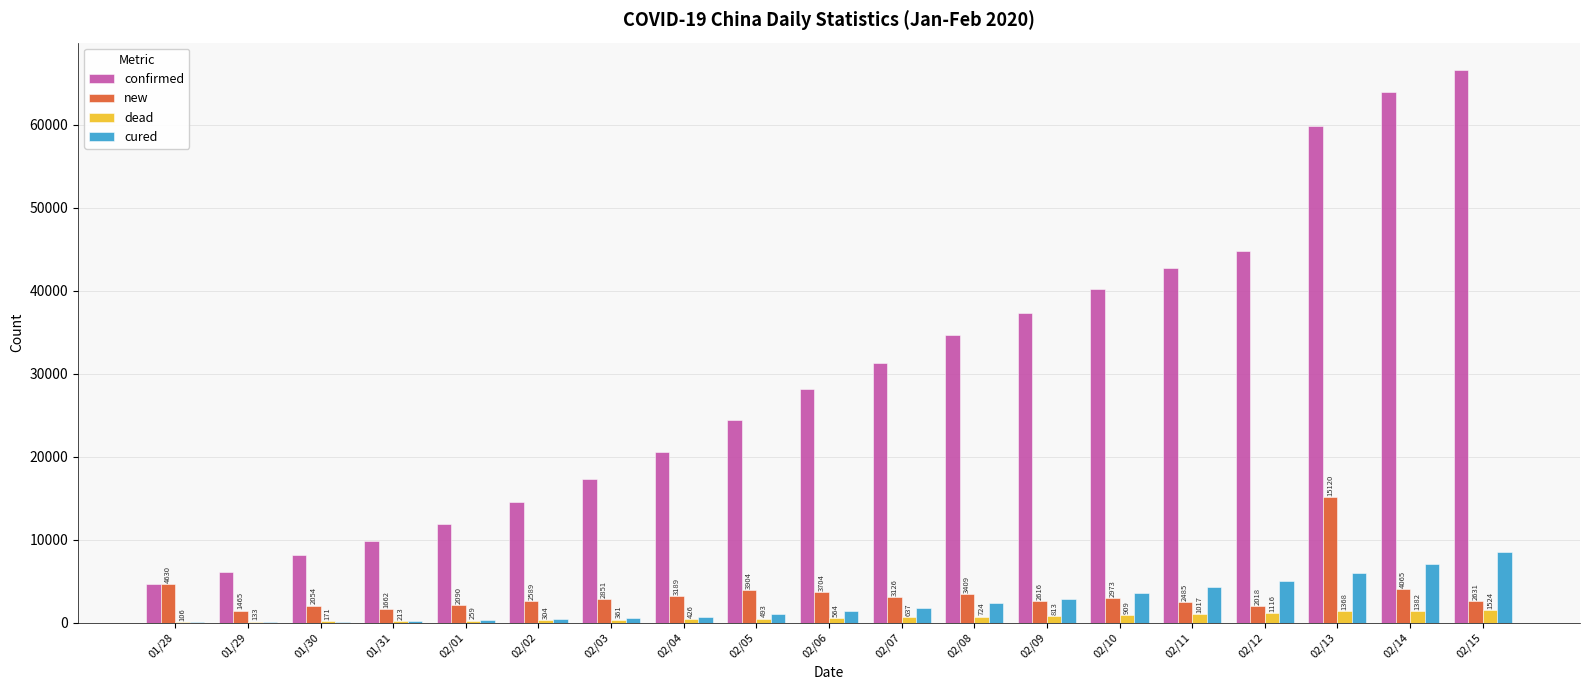

Between 01/30 and 02/13, which series saw the biggest shift?

confirmed